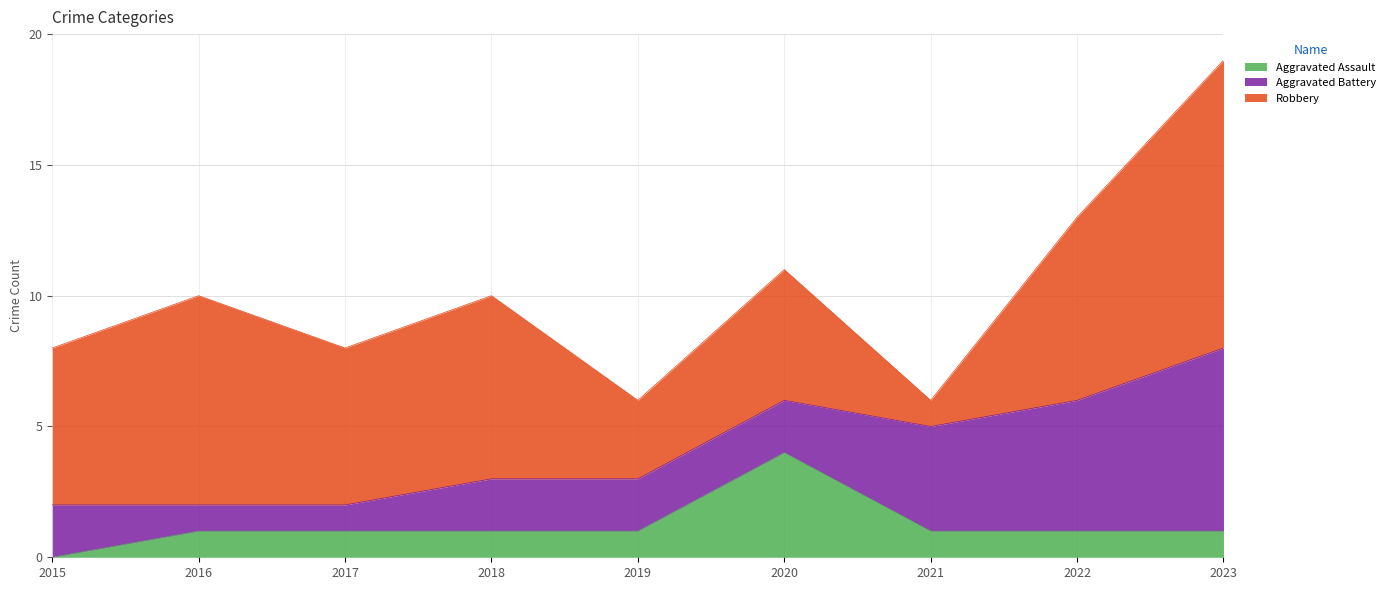

Reading left to right, what are all the values shown in this chart?

Aggravated Assault: 0	1	1	1	1	4	1	1	1
Aggravated Battery: 2	1	1	2	2	2	4	5	7
Robbery: 6	8	6	7	3	5	1	7	11